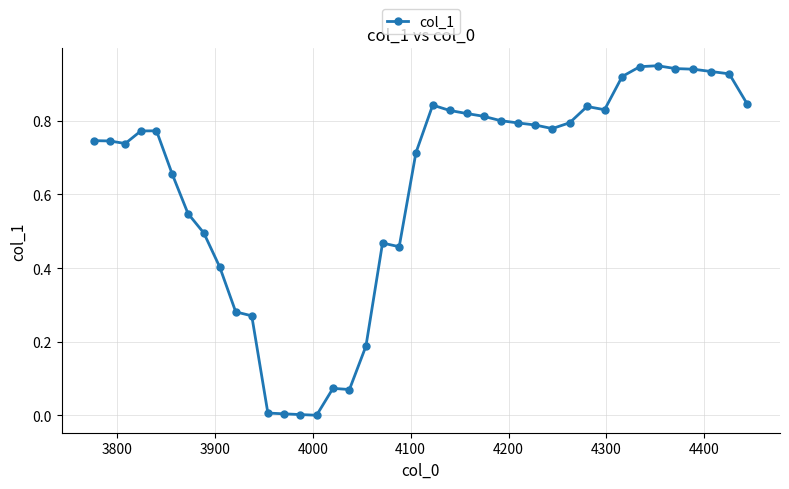

What is the sum of all values?

24.8